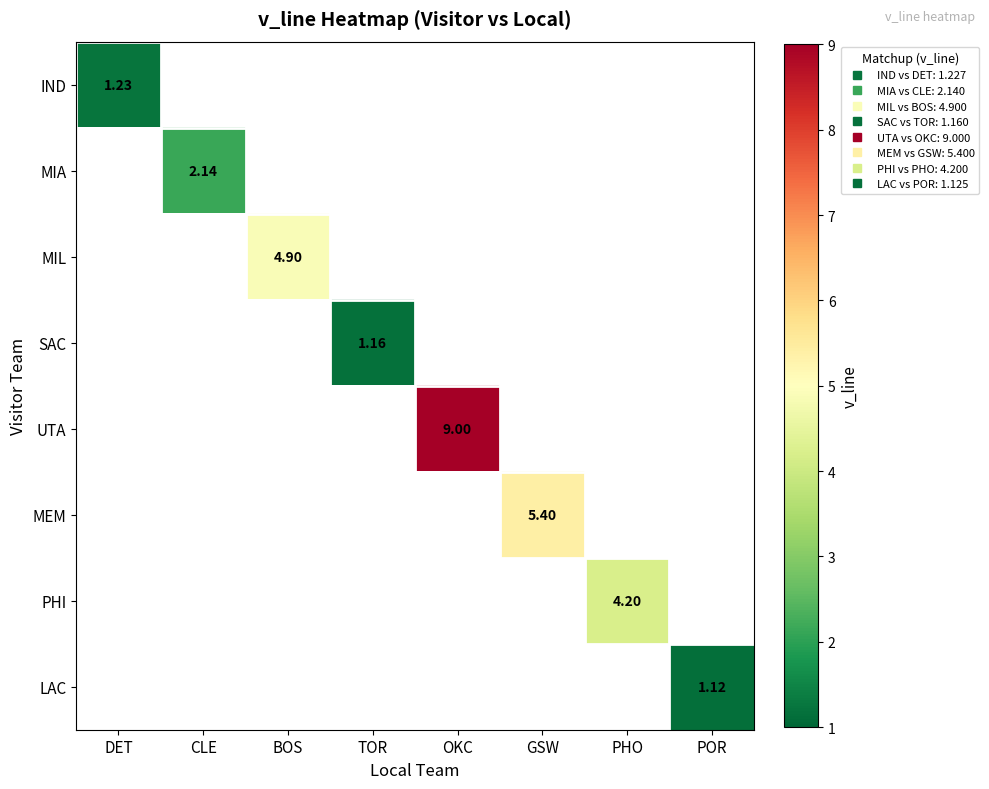

Between PHO and GSW, which is larger?

GSW